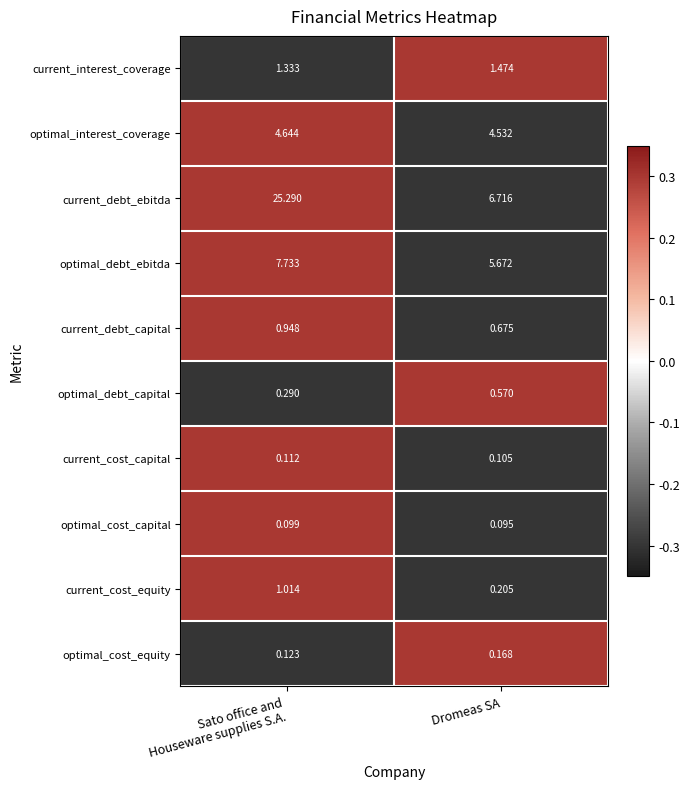

Where is optimal_cost_capital nearest to the value 0?

Dromeas SA